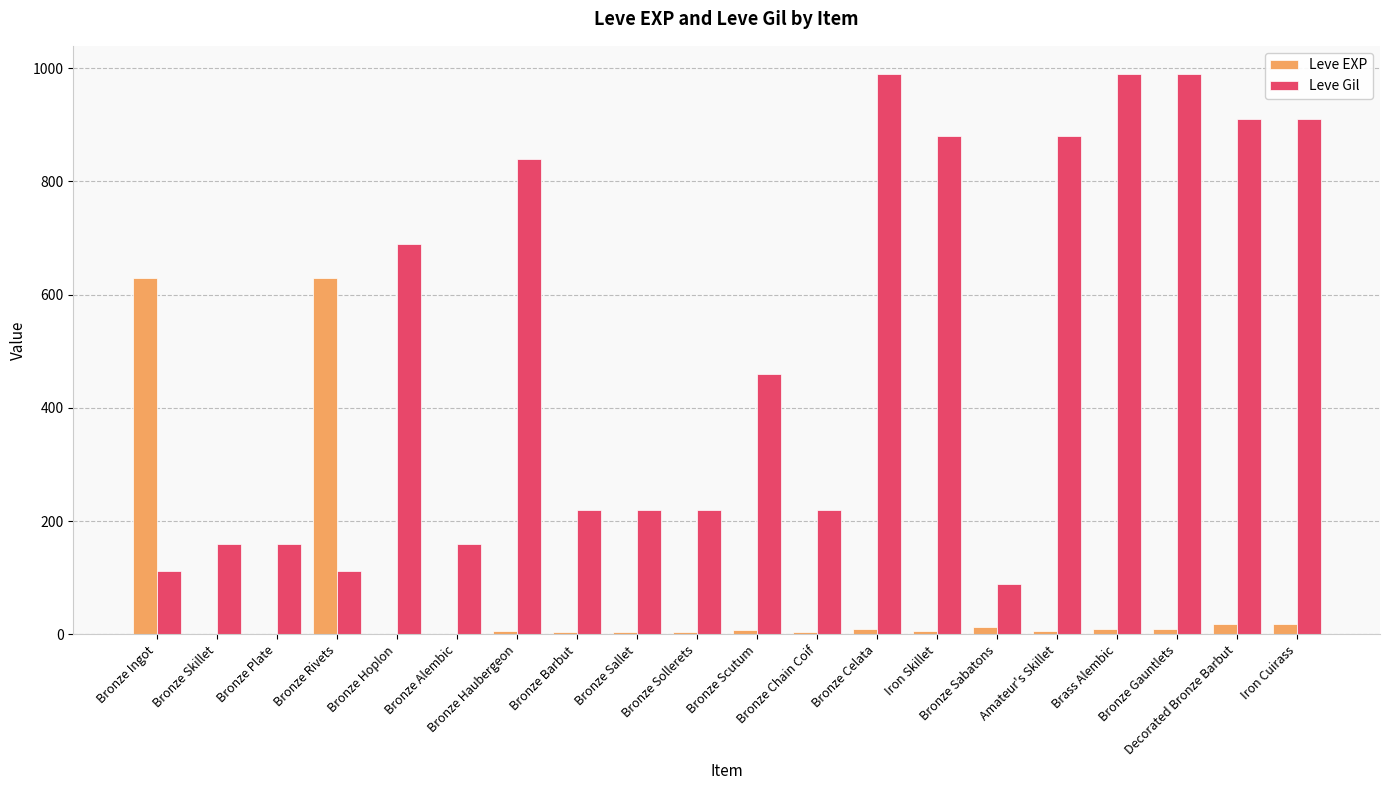

Are the bars grouped side by side (vs. stacked)?

Yes